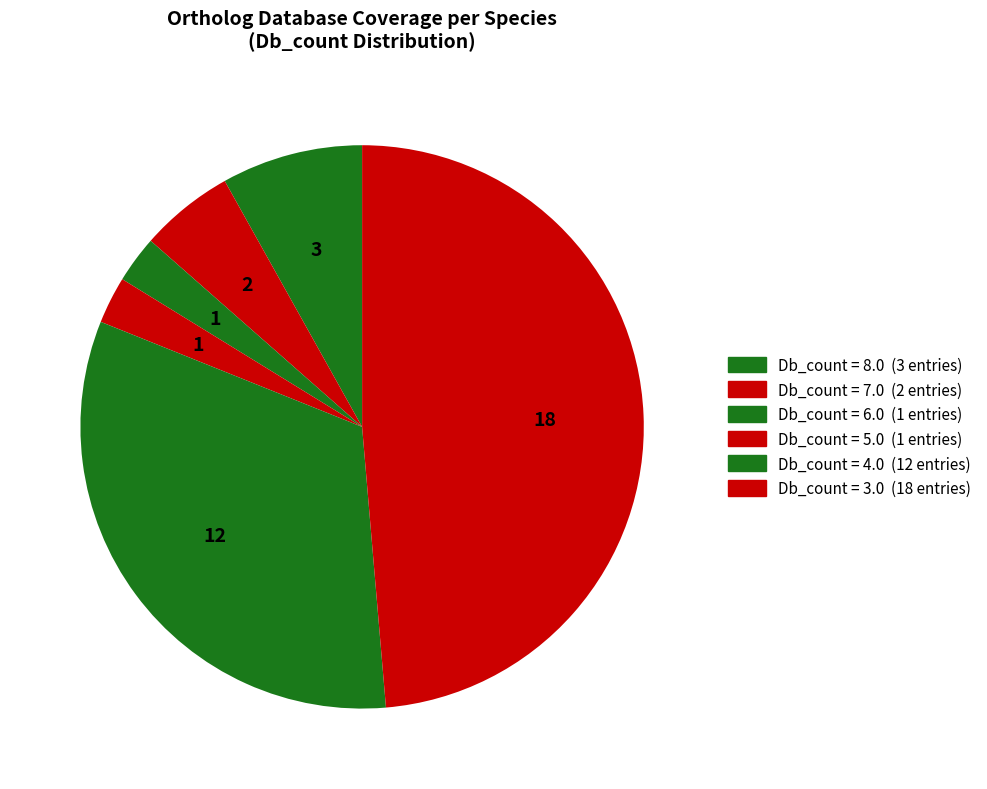

Does any single category account for the majority?

No